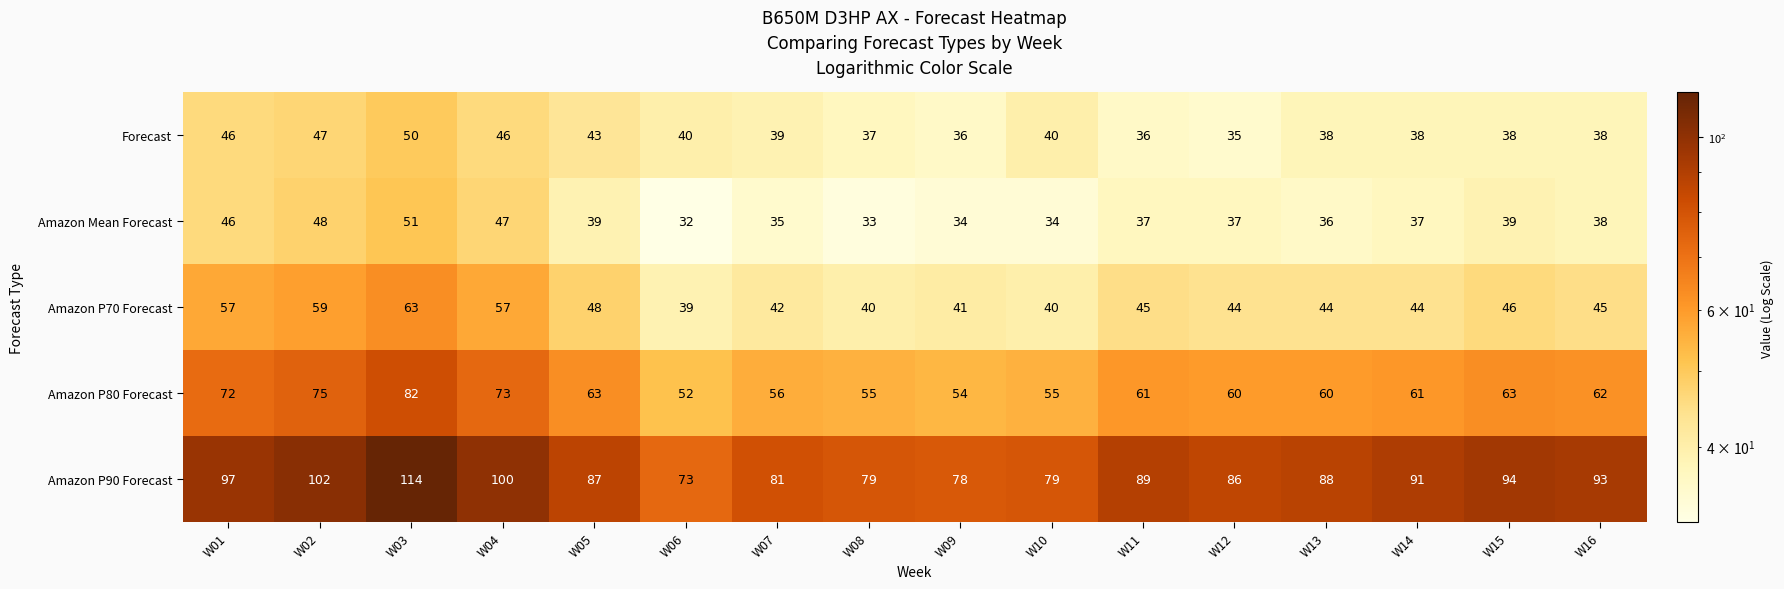

Read the Amazon P80 Forecast value at W15, to the nearest 5.

65